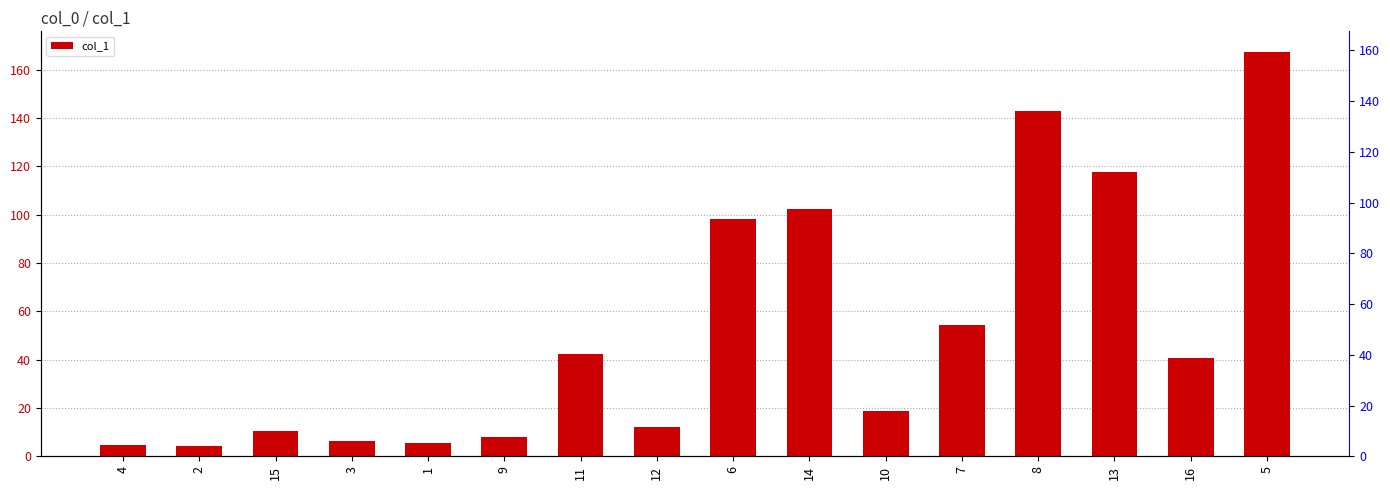

At which category does the chart reach its peak across all series?

5